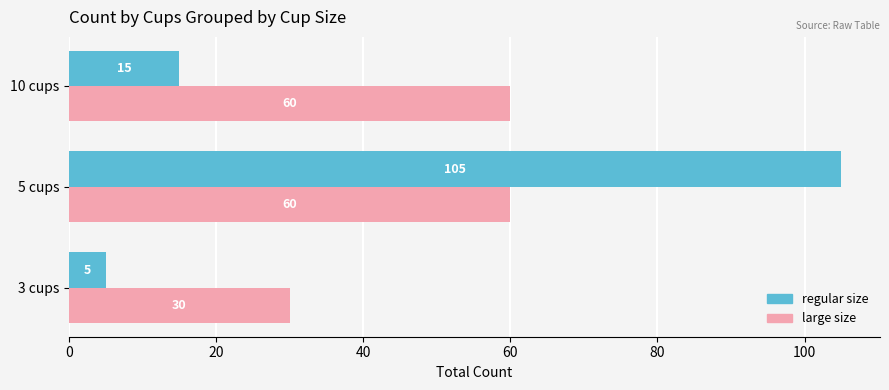

True or false: regular size has a value of 8 at 10 cups.

False